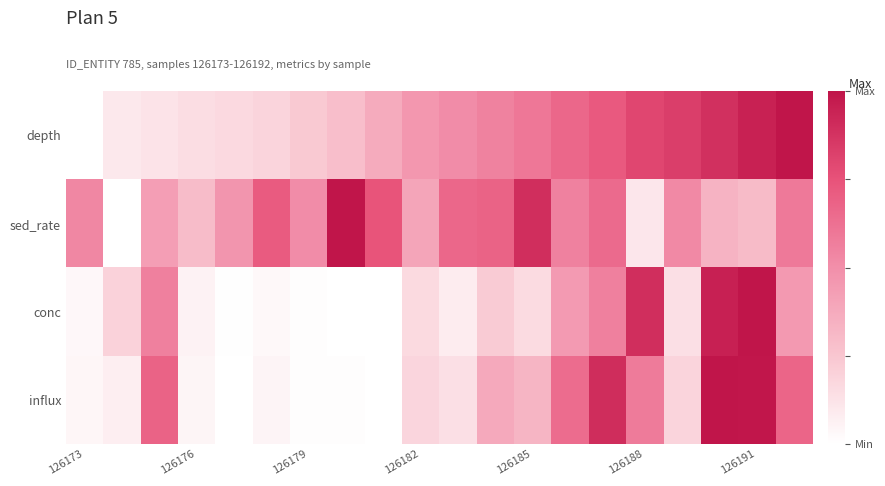

Rank the series by their average value, from highest to lowest.

sed_rate, depth, influx, conc